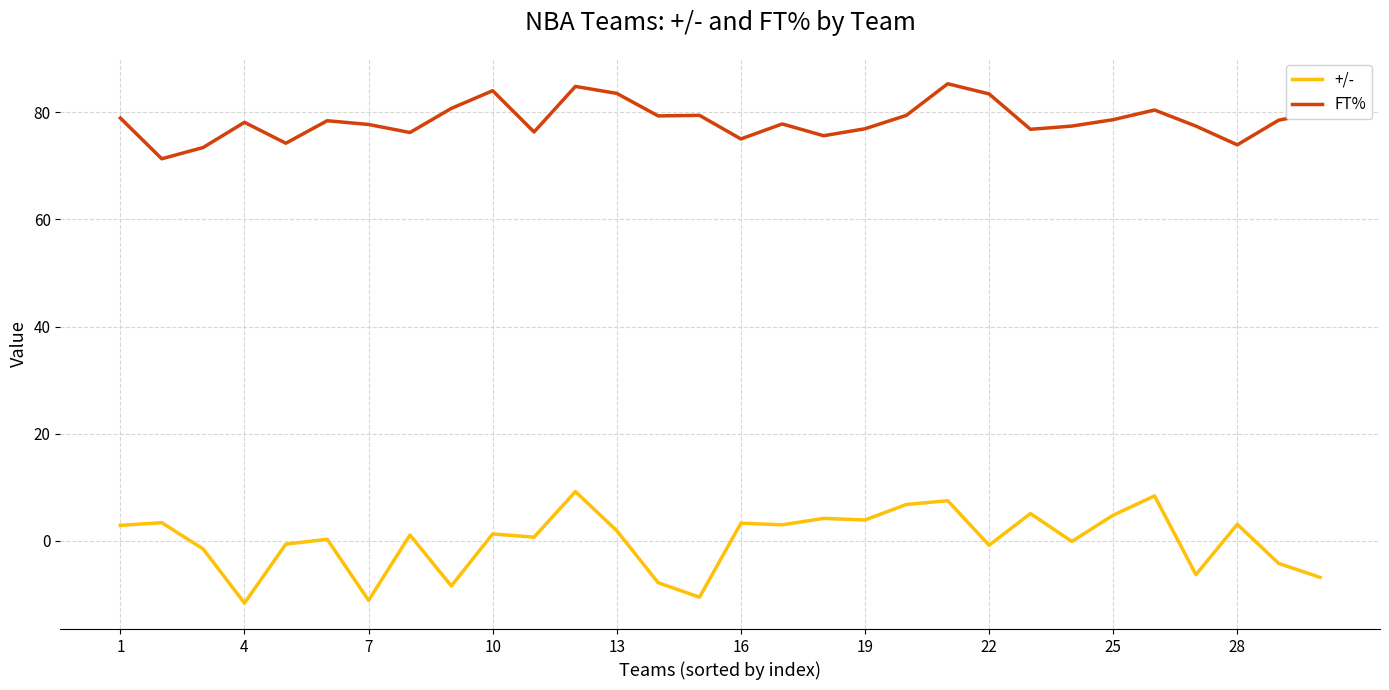

What are all the series names shown in the legend?

+/-, FT%